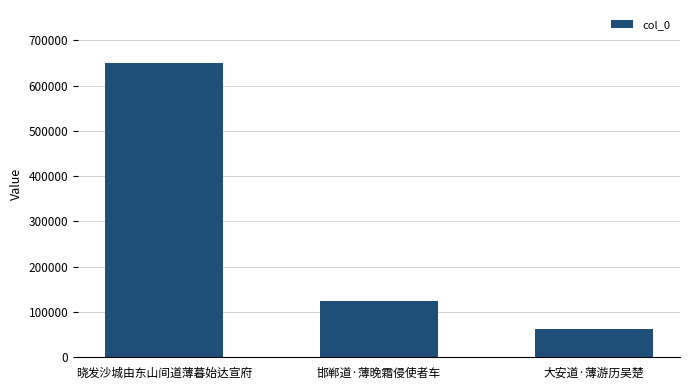

Rank the categories by value from lowest to highest.

大安道·薄游历吴楚, 邯郸道·薄晚霜侵使者车, 晓发沙城由东山间道薄暮始达宣府